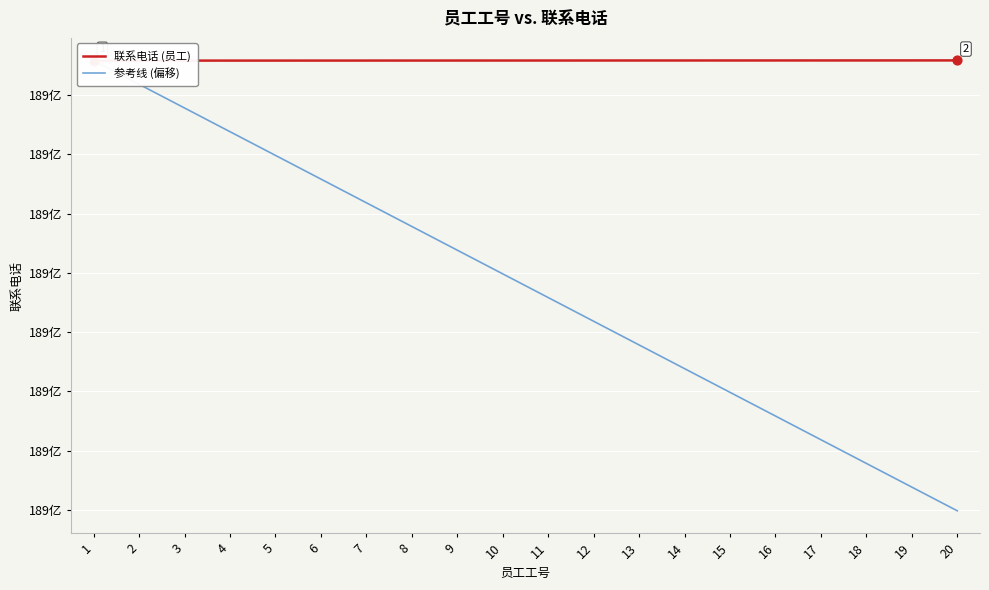

Which series has the largest Y range (max minus min)?

参考线 (偏移)